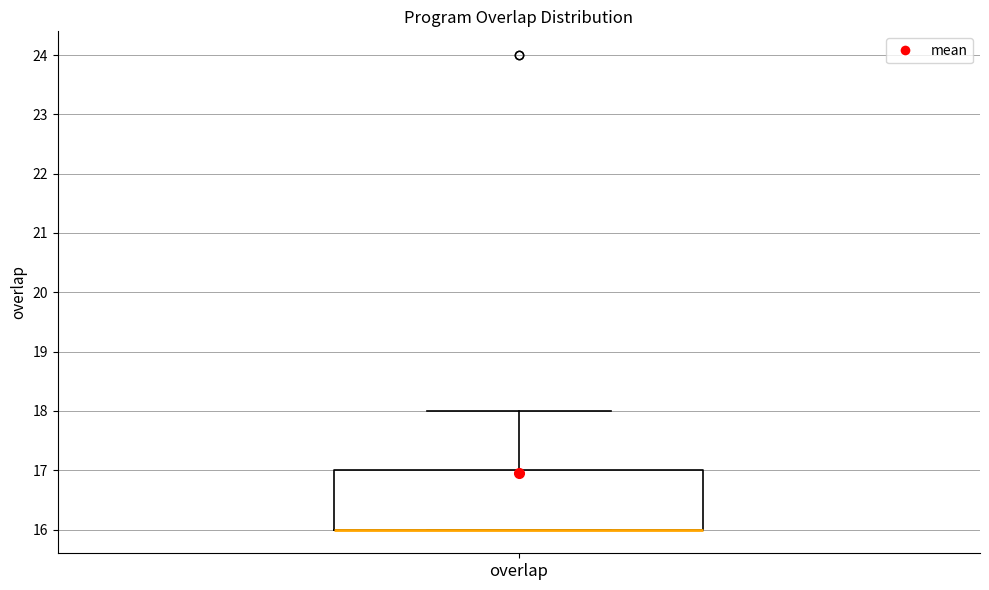

Where does the upper whisker of the box for overlap end on the y-axis? The values are not printed on the chart, so give them approximately, as read against the axis.

18